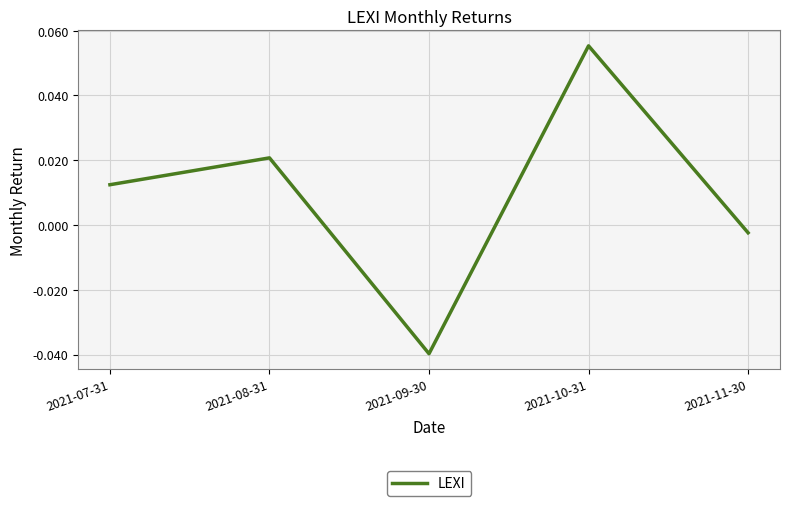

The chart shows a value of -0.1 at 2021-09-30. True or false?

False